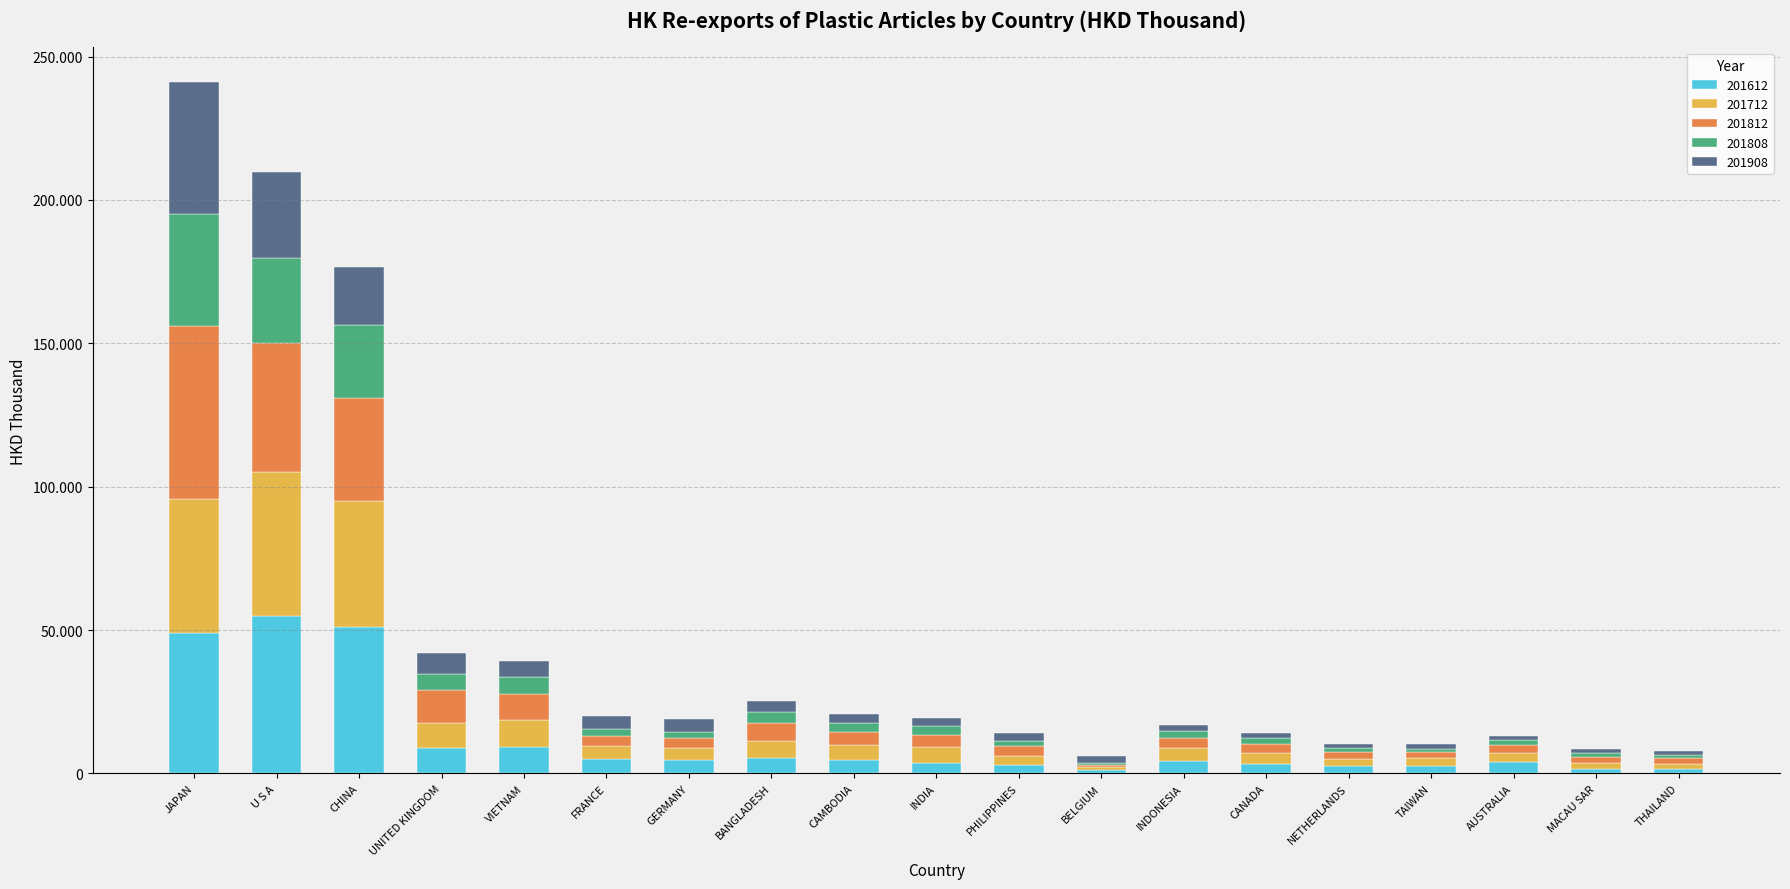

Is it true that 201712 equals 964.6 at NETHERLANDS?

False